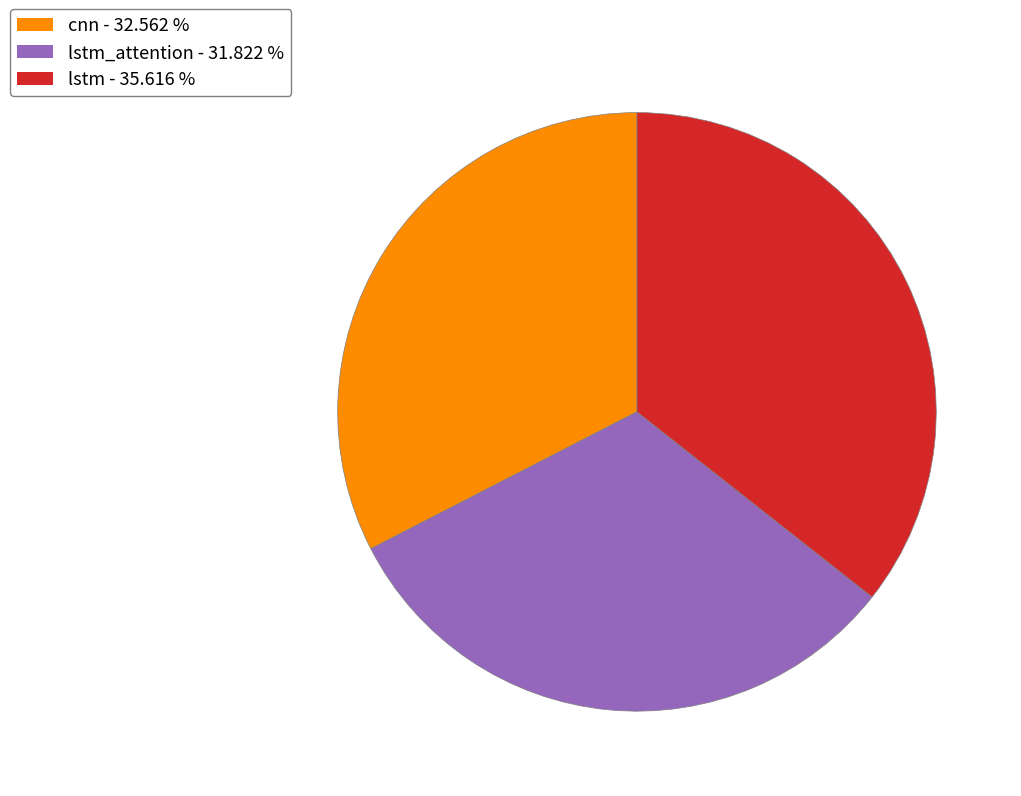

Is there a majority slice in this chart?

No